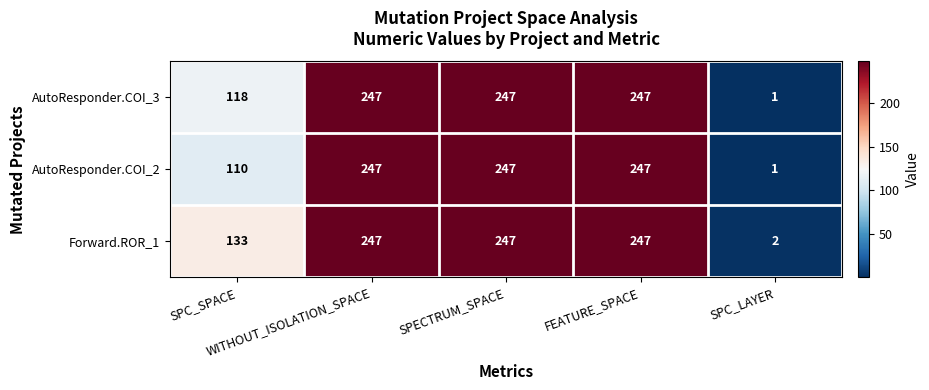

What is the maximum value for AutoResponder.COI_3?

247